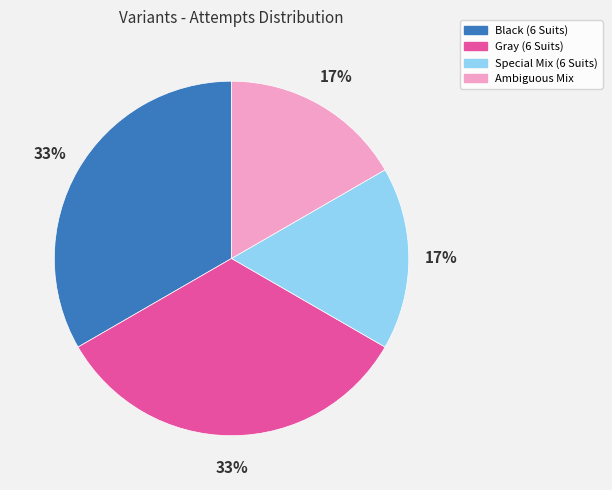

Is there a majority slice in this chart?

No